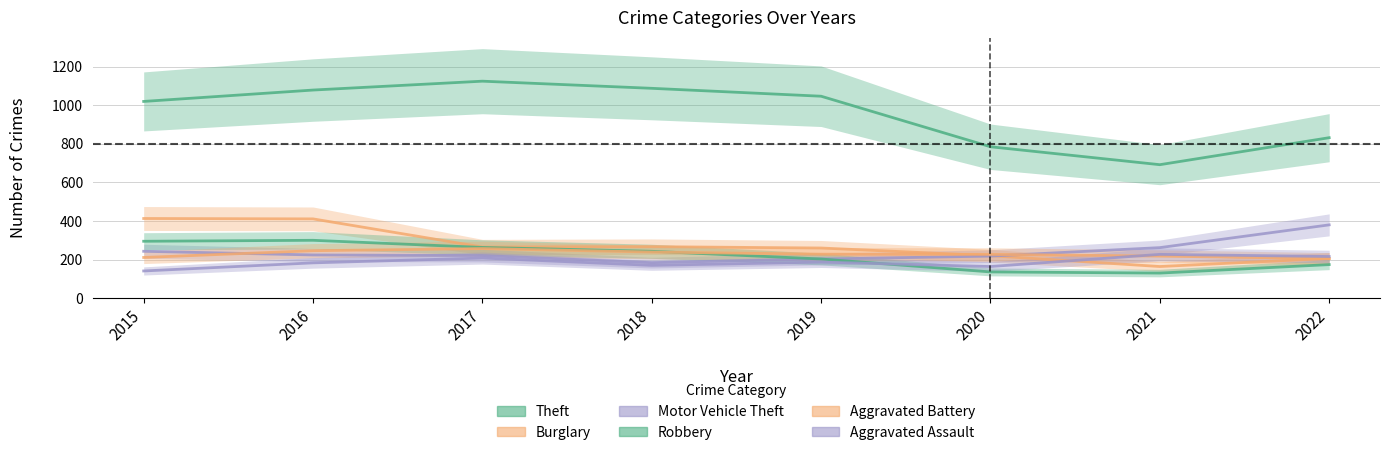

Is this an area chart (filled region under the line)?

No